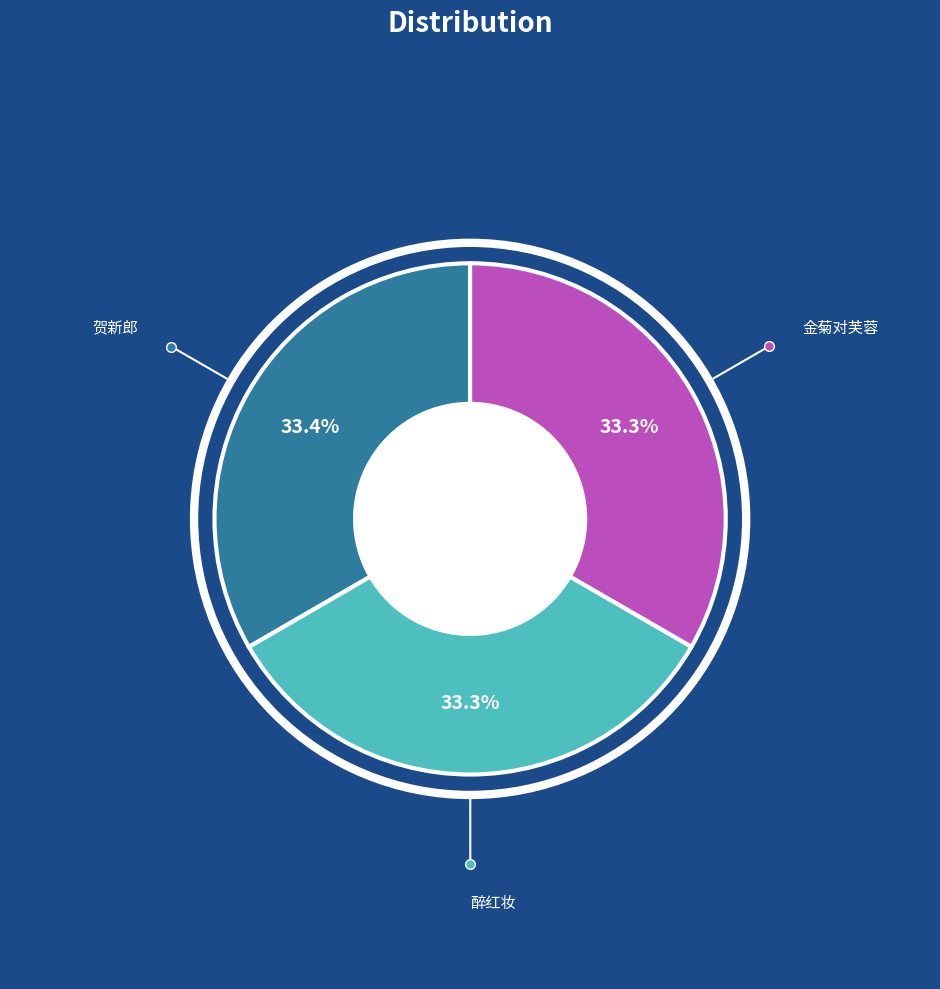

Is there a majority slice in this chart?

No